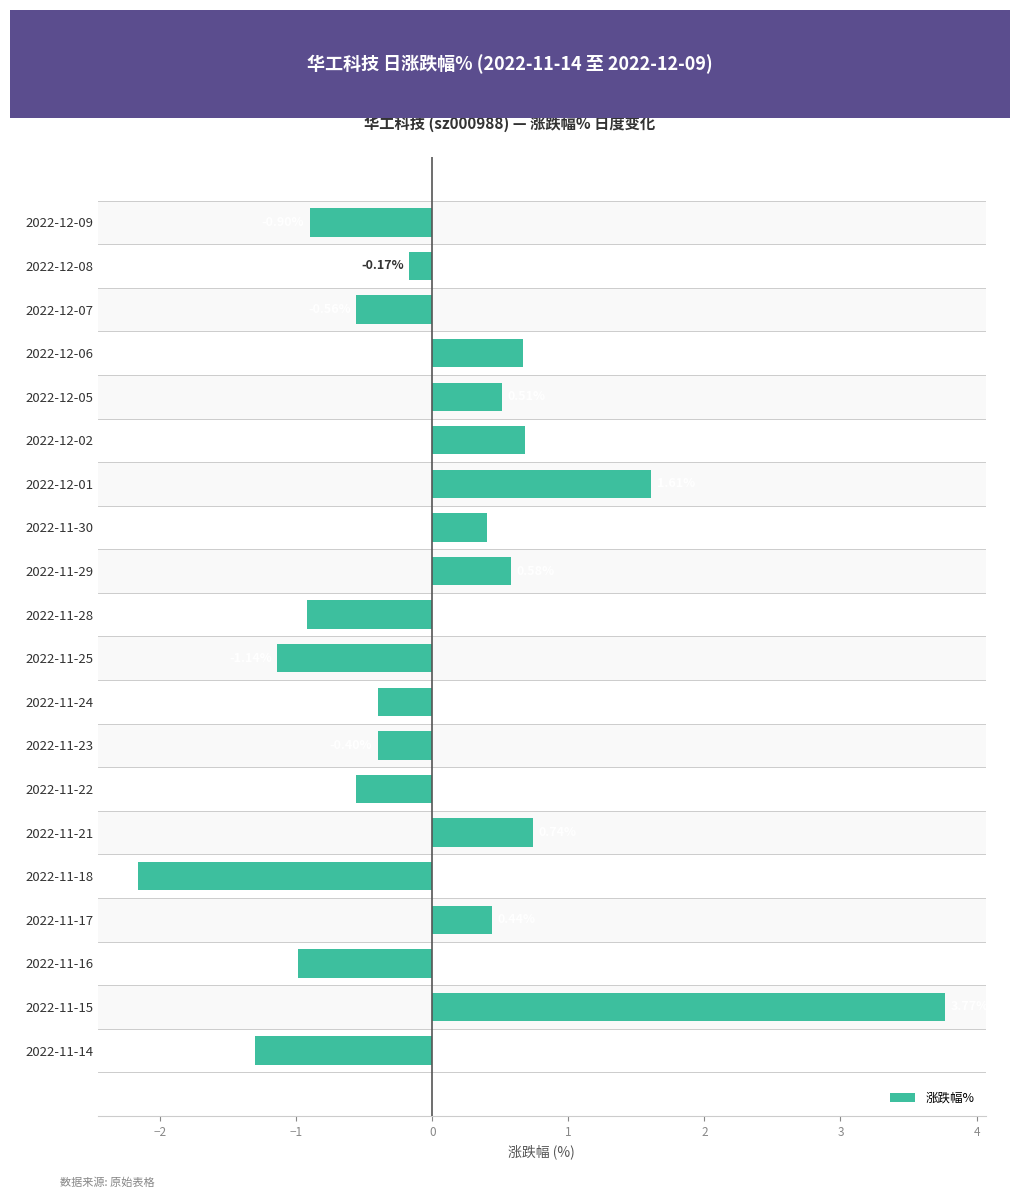

At which label is the value closest to 0?

2022-12-08